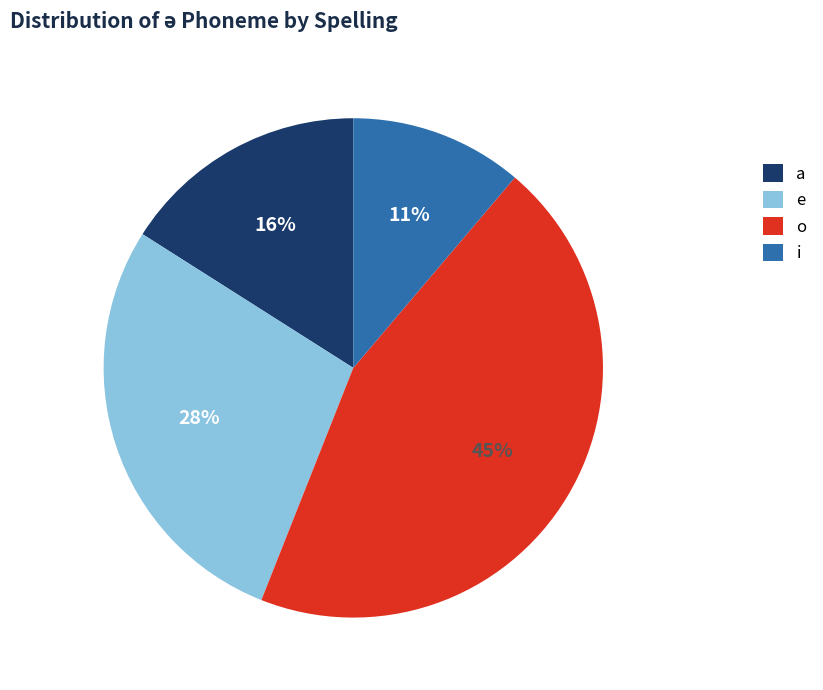

True or false: o accounts for 25% of the total.

False